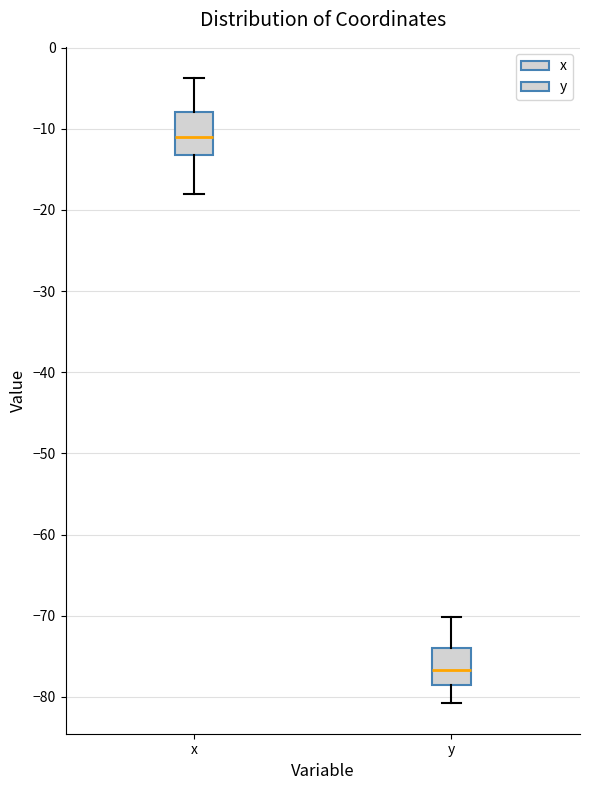

Where does the upper whisker of the box for x end on the y-axis? The values are not printed on the chart, so give them approximately, as read against the axis.

-4